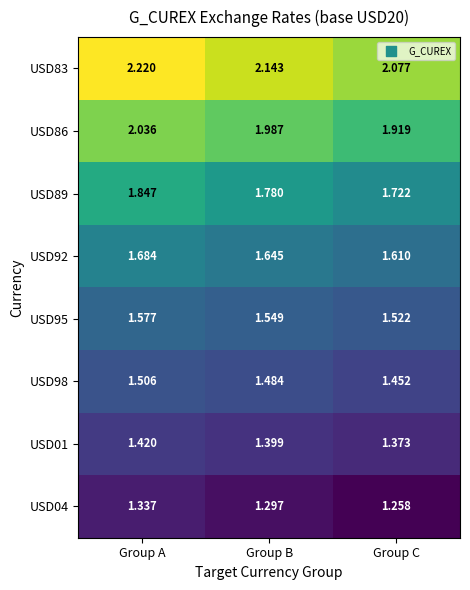

Which label corresponds to the smallest value in the chart?

Group C